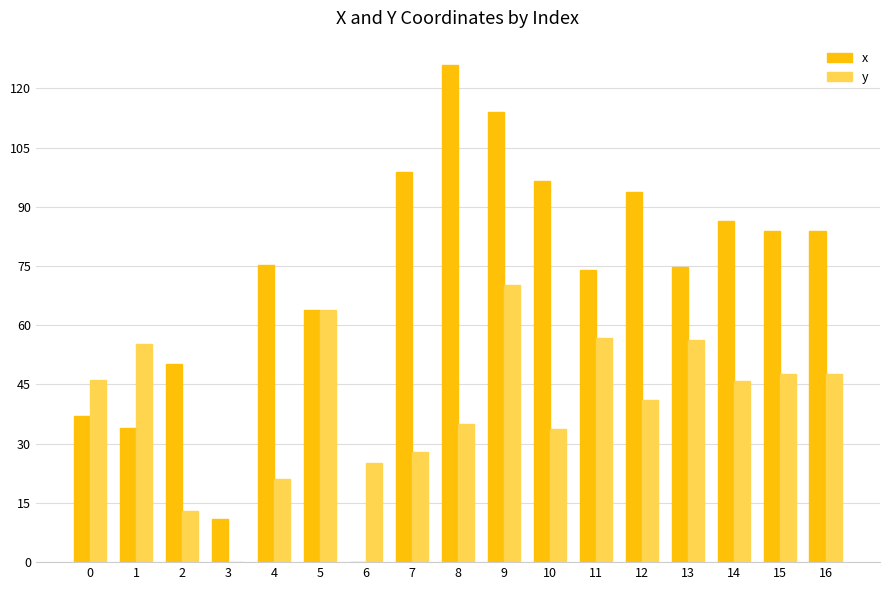

How many data points does each series have?

17